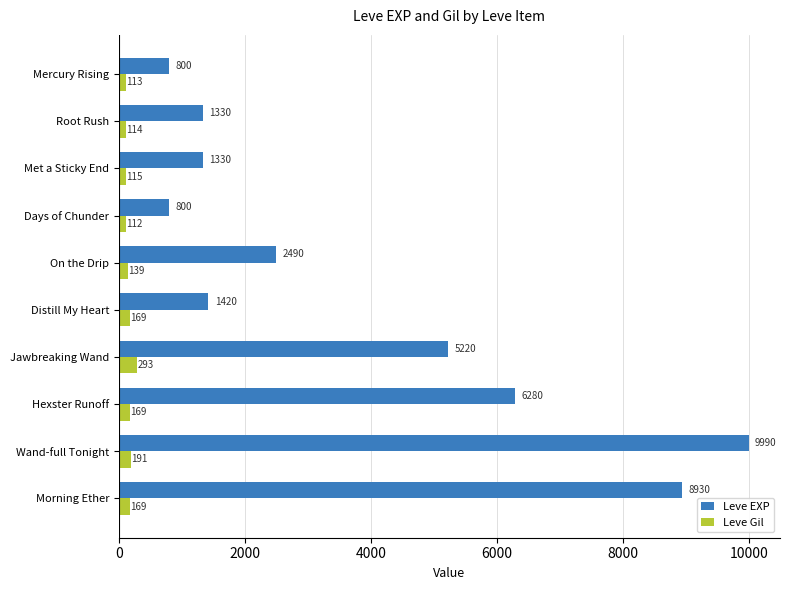

The value of Leve EXP at Distill My Heart is 1420. True or false?

True